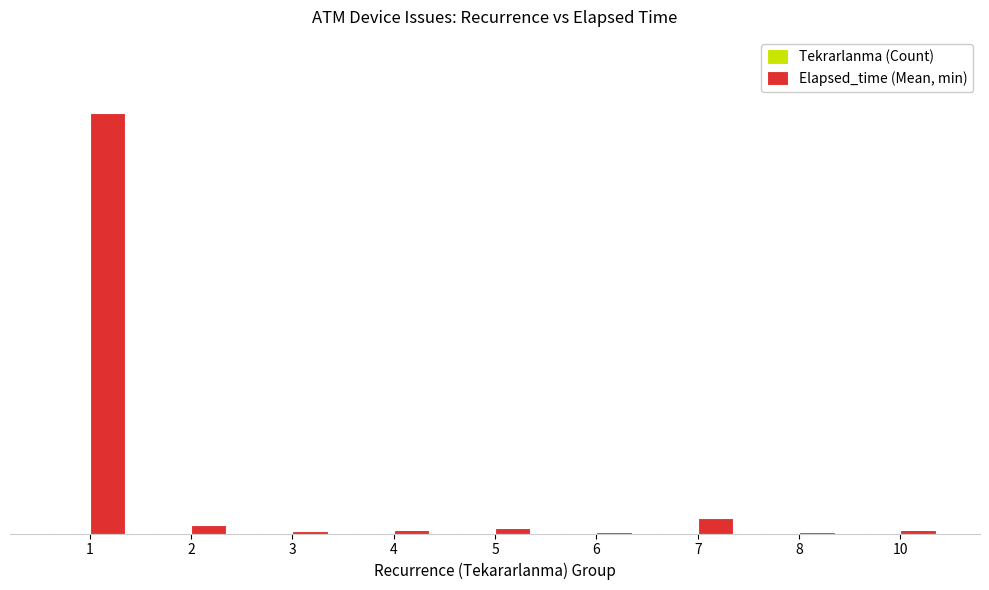

Which category has the lowest value in the Elapsed_time (Mean, min) series?

8